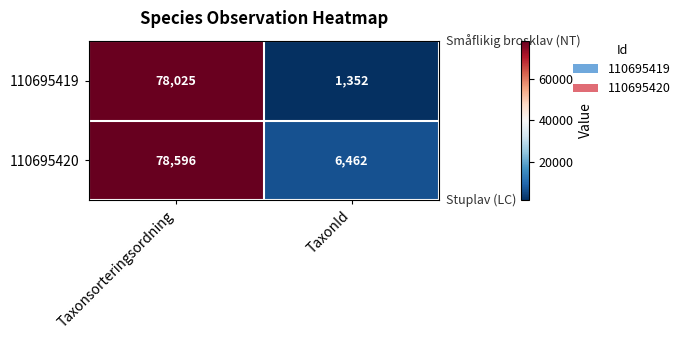

What is the spread (max minus min) of values at Taxonsorteringsordning?

571